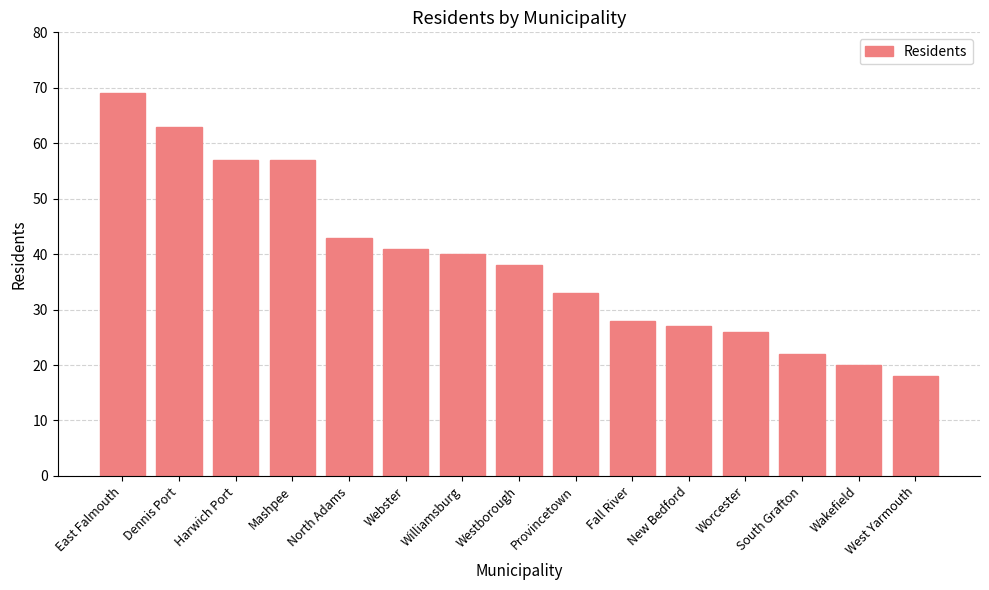

What is the sum of all values?

582